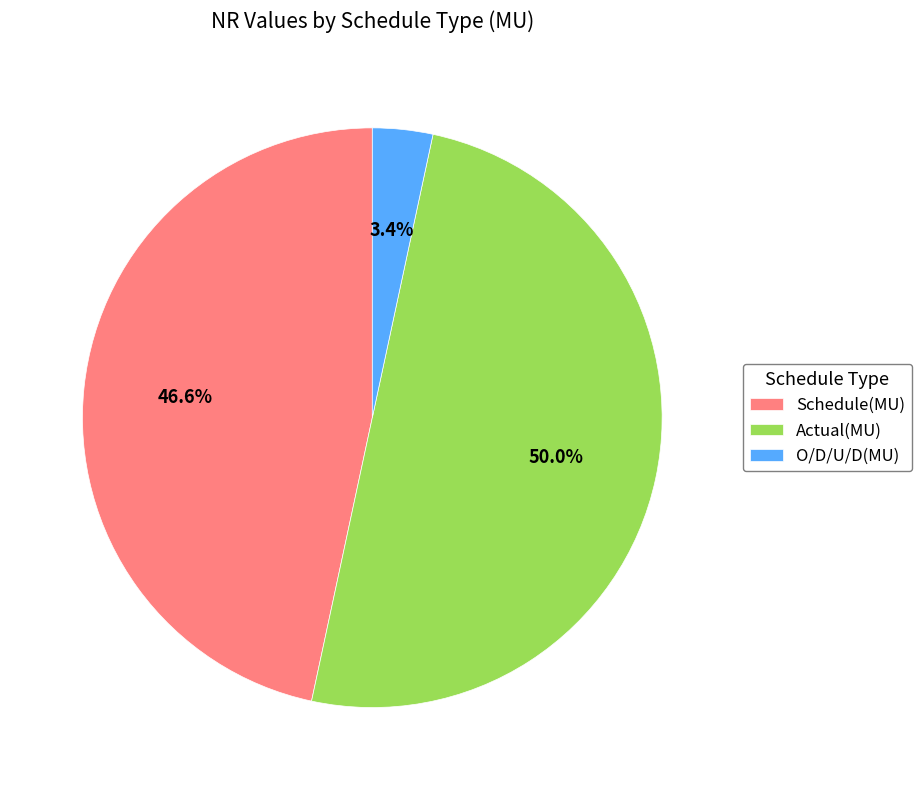

The O/D/U/D(MU) slice represents 3% of the pie. True or false?

True